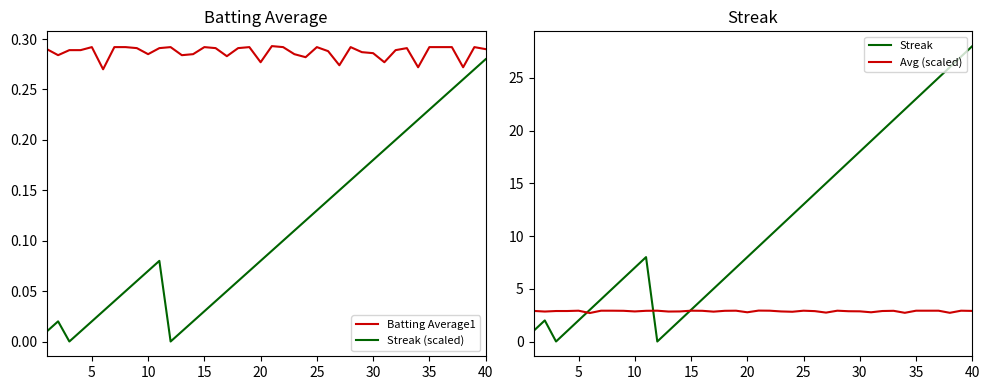

How many lines are shown in the chart?

4